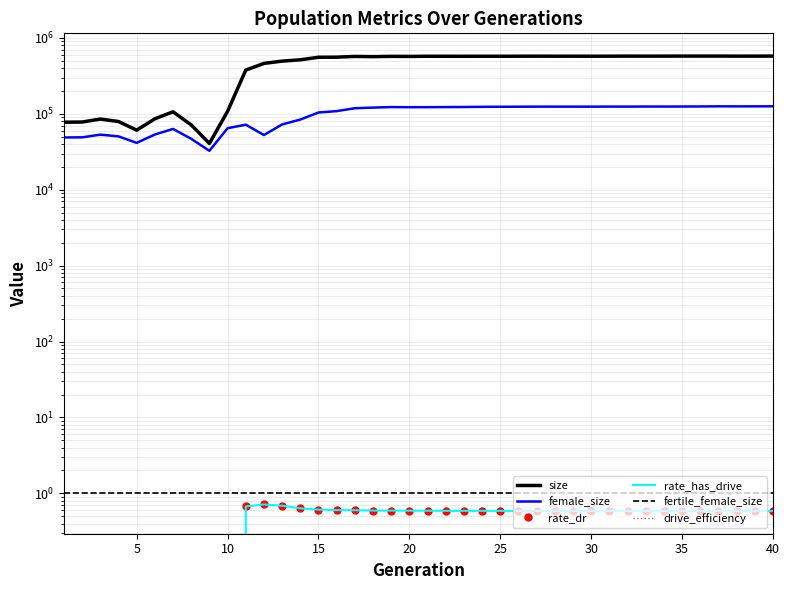

Which series has the largest range (max minus min)?

size